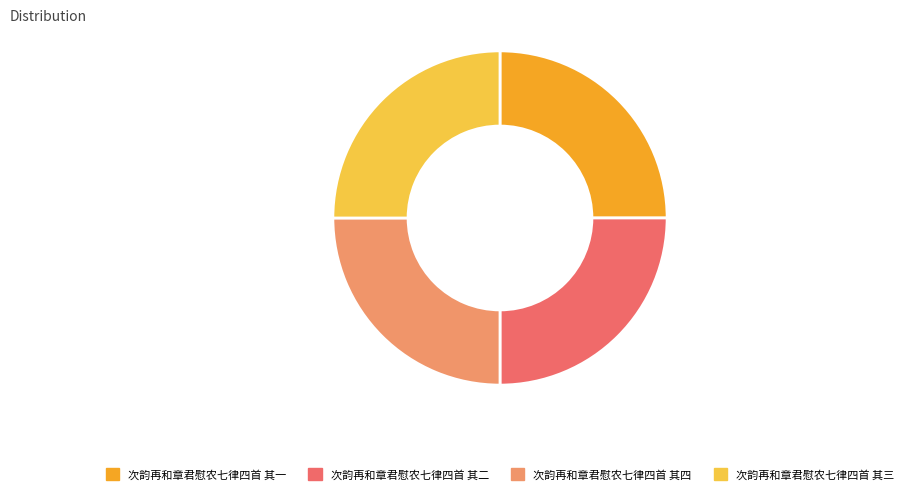

What is the ratio of the value at 次韵再和章君慰农七律四首 其一 to the value at 次韵再和章君慰农七律四首 其三?

1.0